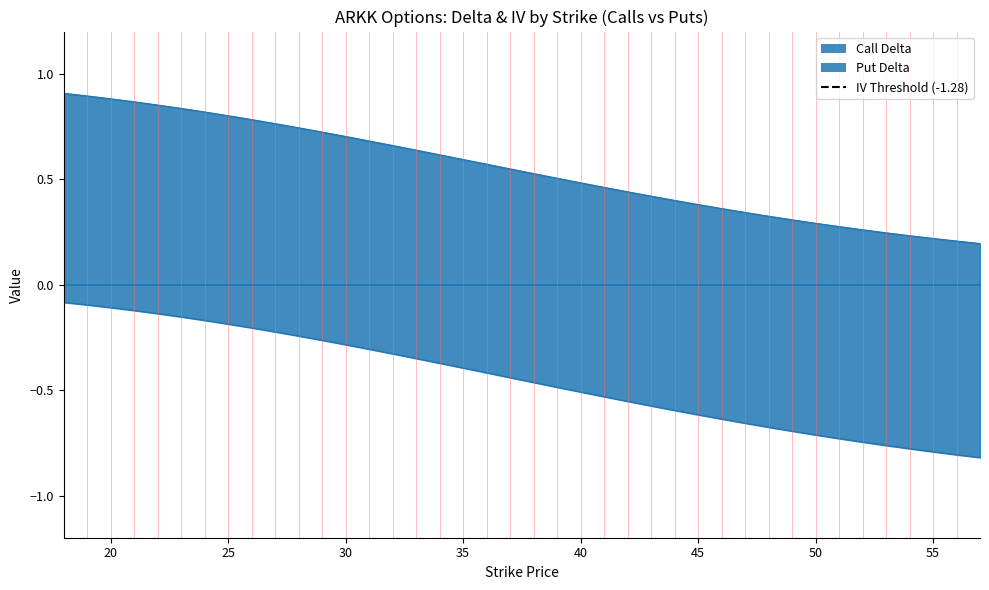

How many lines are shown in the chart?

2